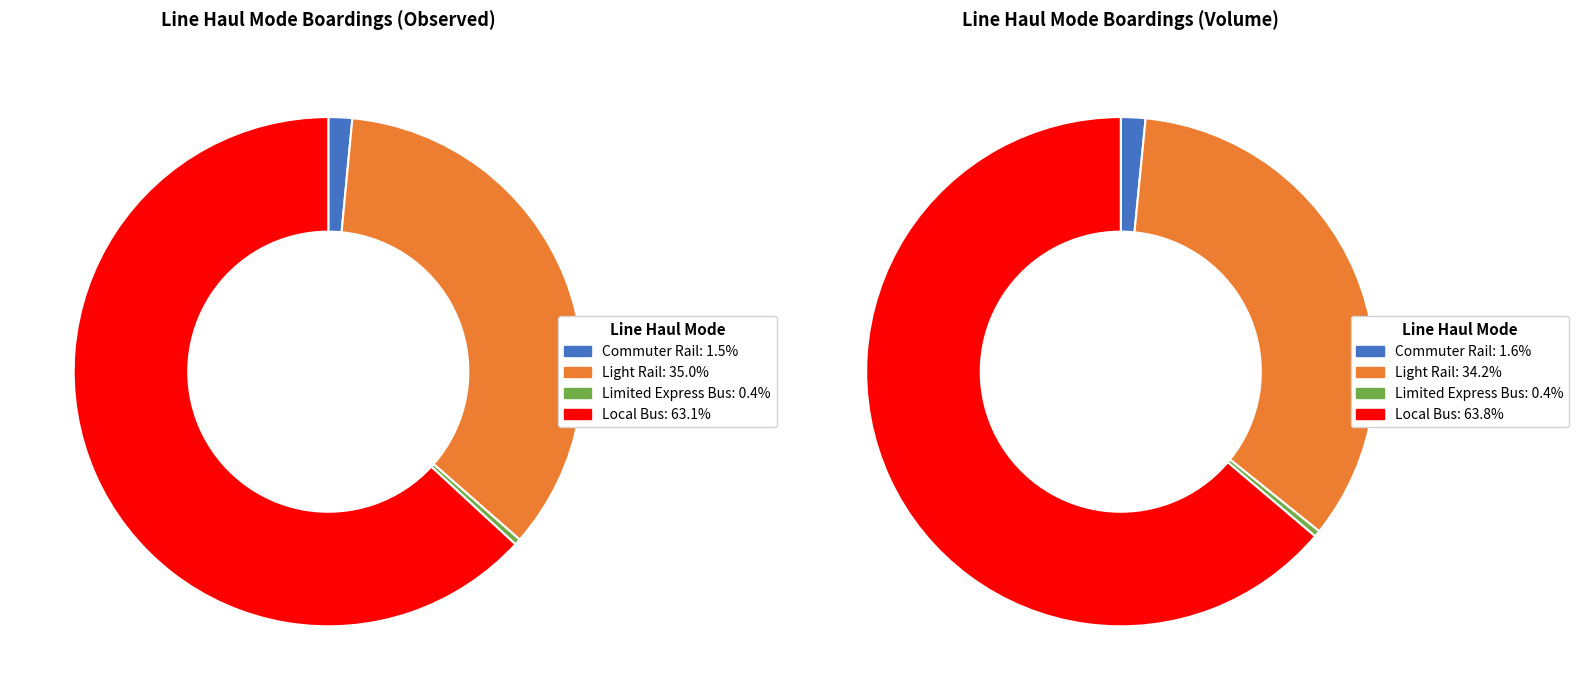

How many slices are in this pie chart?

4